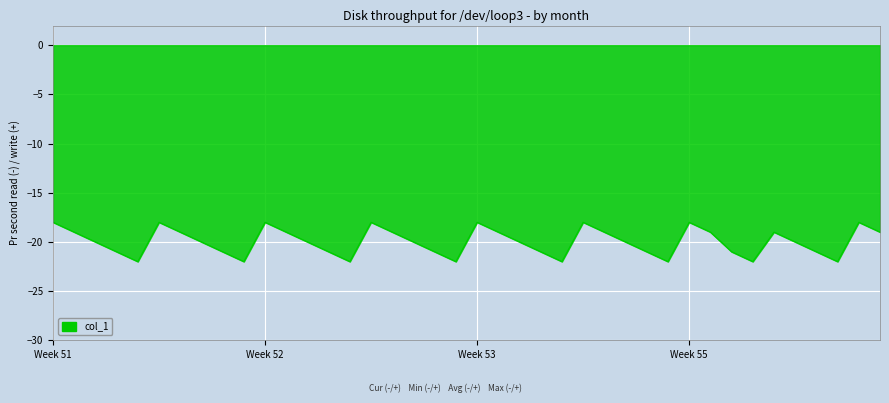

What is the difference between the maximum and minimum values?

4